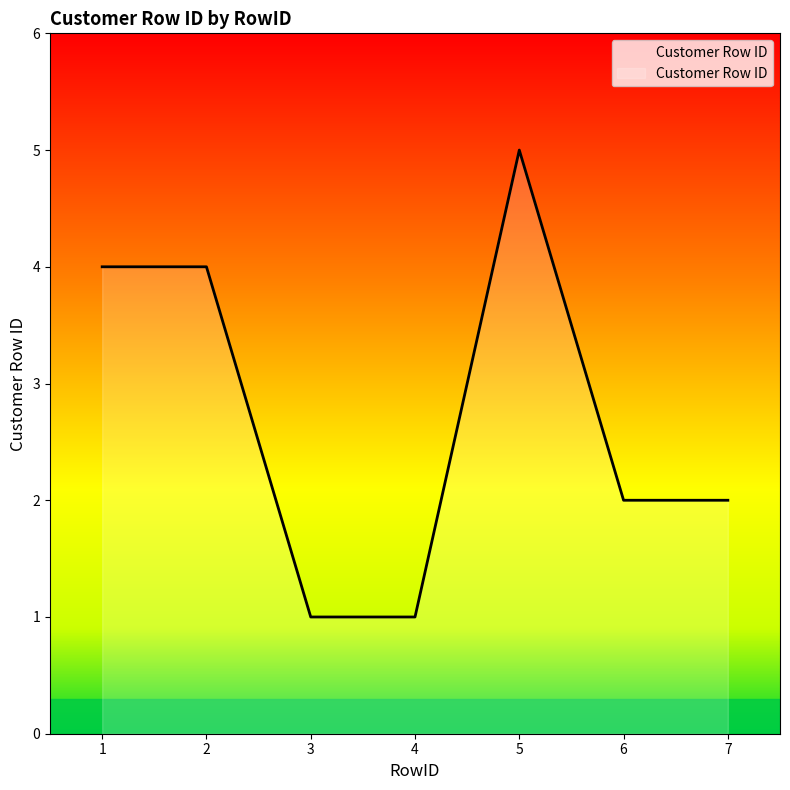

At which category does the chart reach its peak across all series?

5